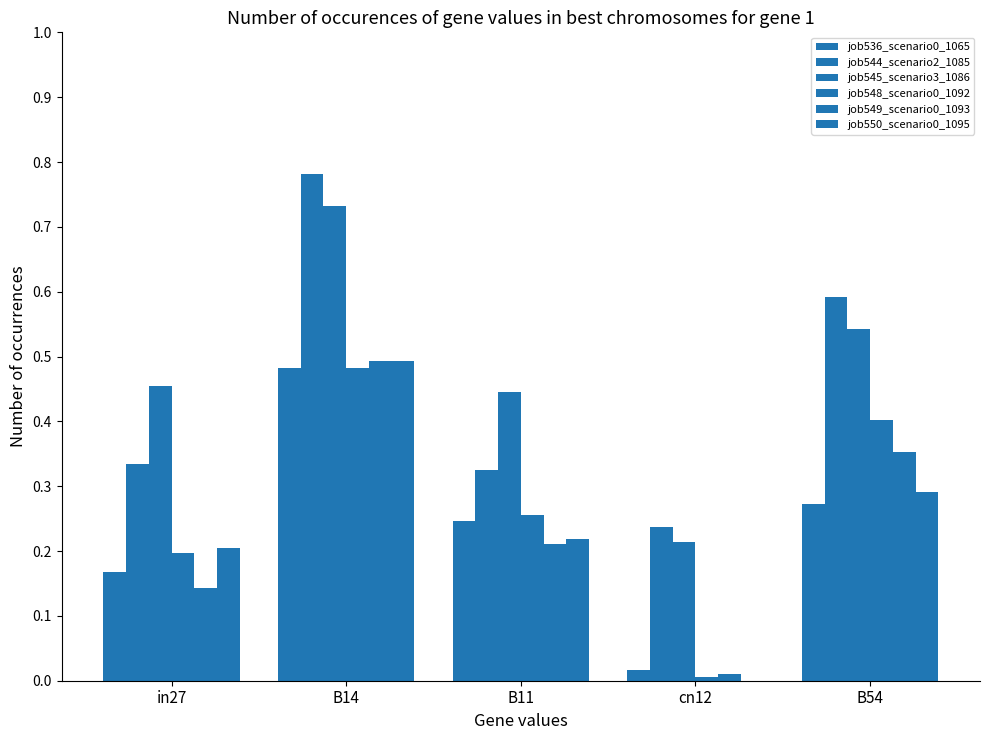

What is the difference between the maximum and minimum values in the job550_scenario0_1095 series?

0.5